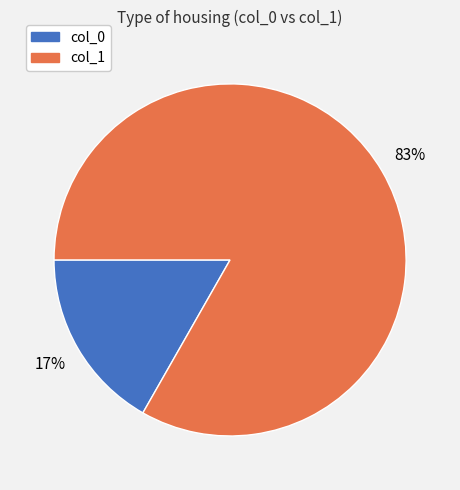

To the nearest percent, what portion does col_0 represent?

17%